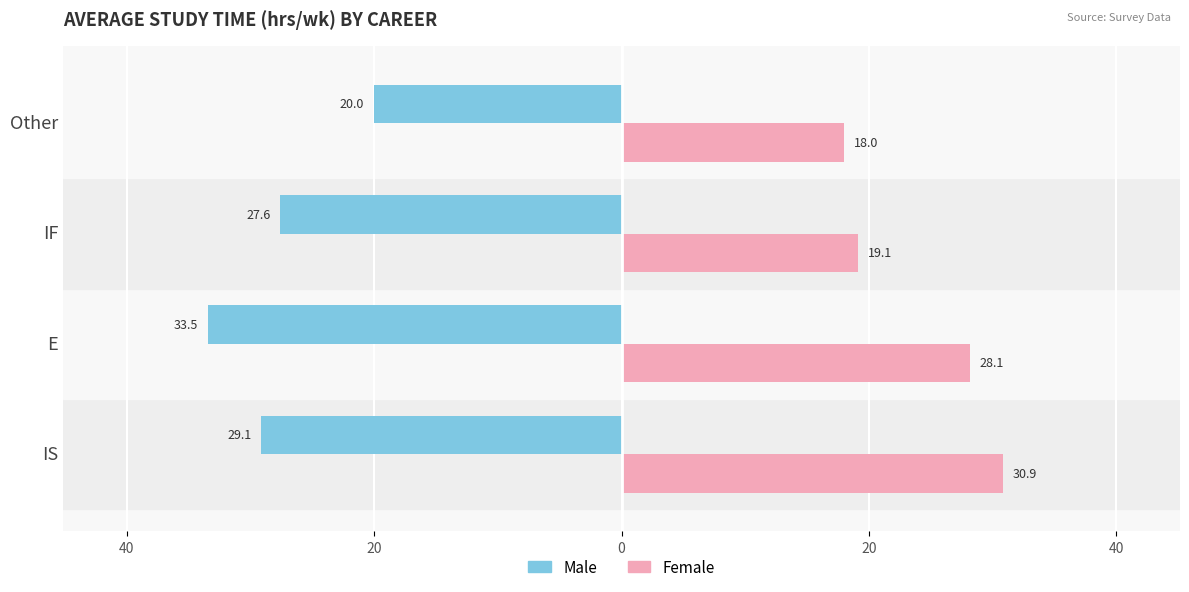

What are all the series names shown in the legend?

Male, Female